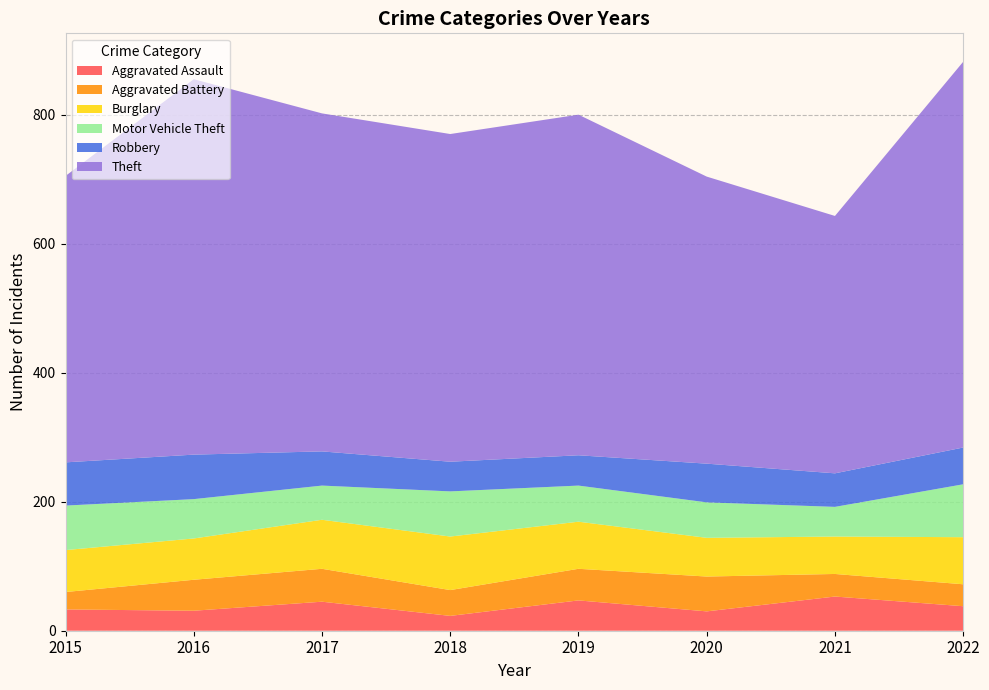

Reading left to right, extract all data points from this chart.

Aggravated Assault: 2015=33	2016=31	2017=45	2018=23	2019=47	2020=30	2021=53	2022=38
Aggravated Battery: 2015=27	2016=48	2017=51	2018=40	2019=49	2020=54	2021=35	2022=34
Burglary: 2015=65	2016=64	2017=76	2018=83	2019=73	2020=60	2021=58	2022=73
Motor Vehicle Theft: 2015=69	2016=61	2017=53	2018=70	2019=56	2020=55	2021=46	2022=82
Robbery: 2015=67	2016=69	2017=53	2018=46	2019=47	2020=60	2021=52	2022=57
Theft: 2015=444	2016=582	2017=524	2018=508	2019=528	2020=445	2021=399	2022=598